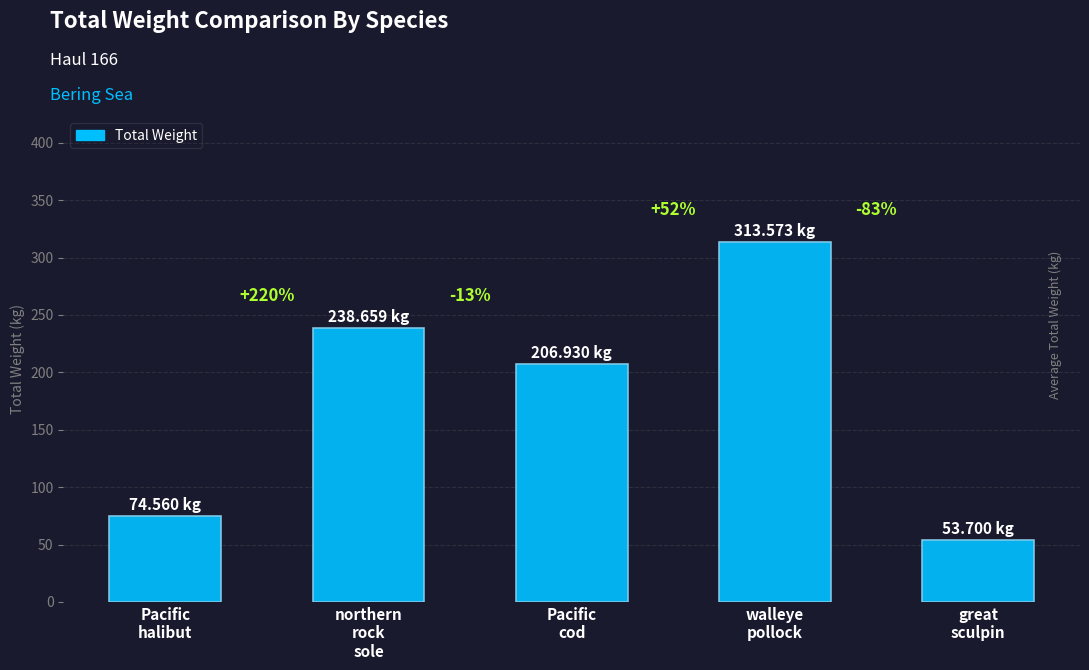

Which label corresponds to the largest value in the chart?

walleye
pollock